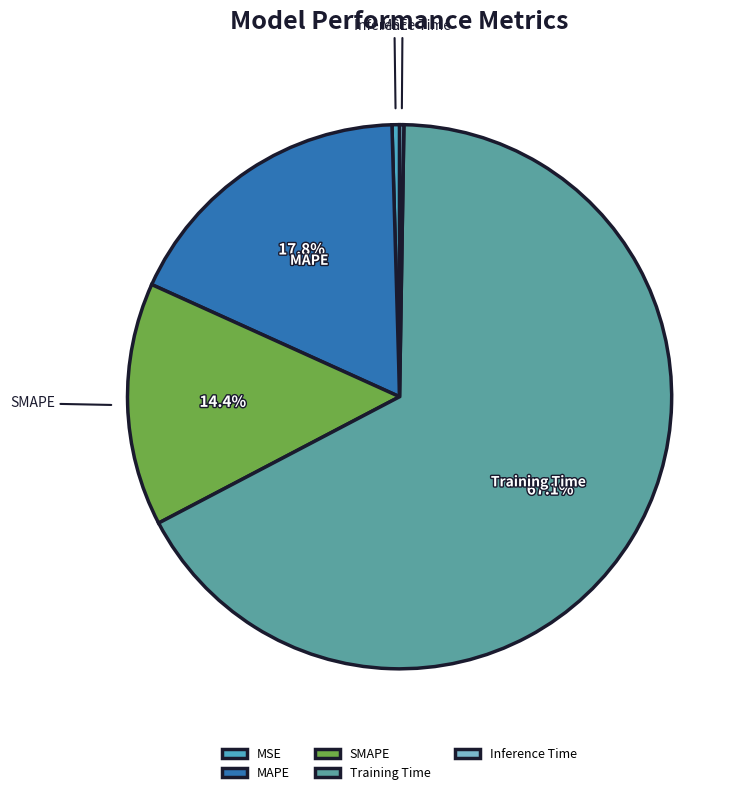

Which slice is the largest?

Training Time